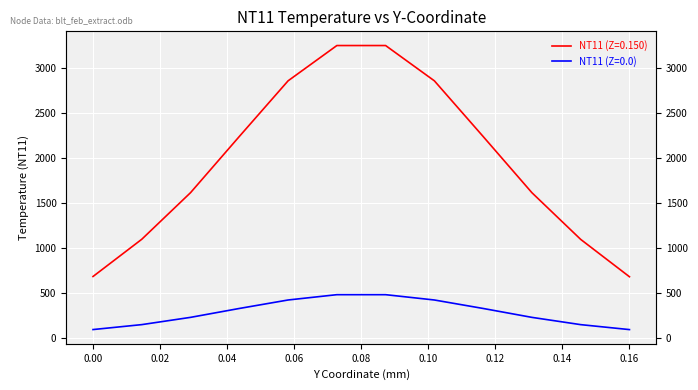

True or false: NT11 (Z=0.0) and NT11 (Z=0.150) cross at least once.

False